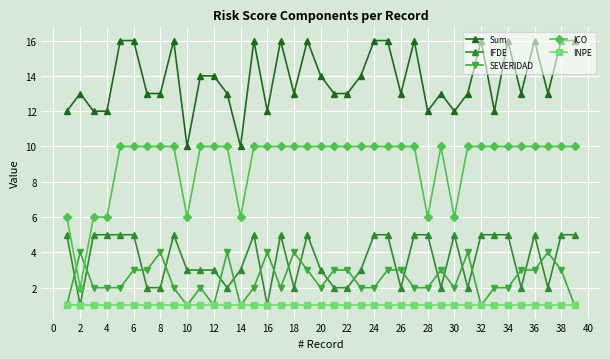

True or false: Sum has more than 0 points higher than both neighbors.

True